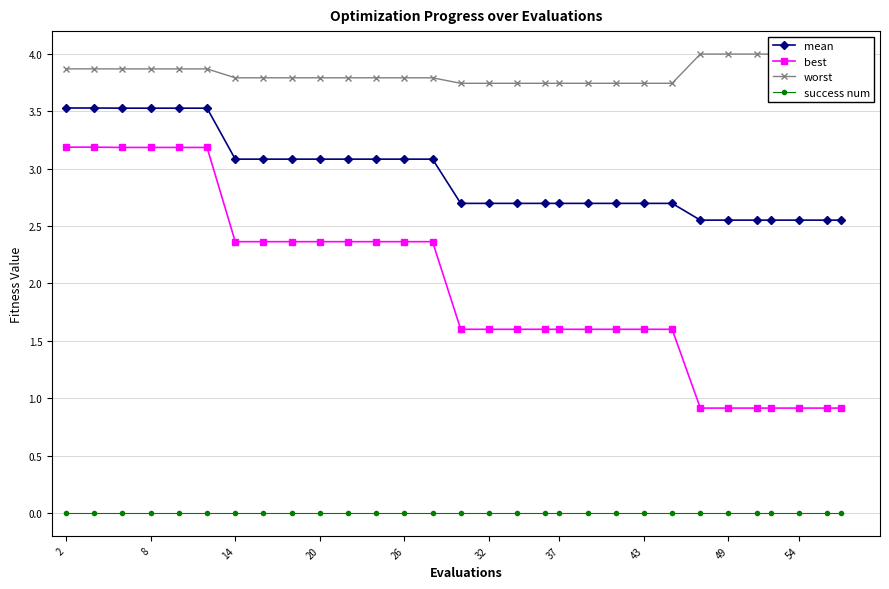

True or false: mean and best intersect in this chart.

False